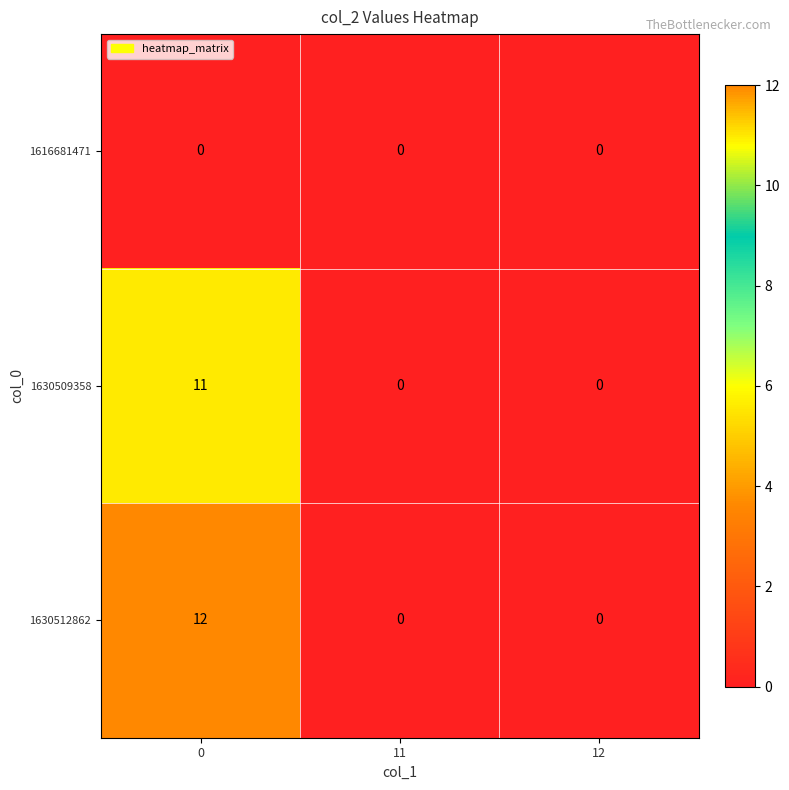

The 1630509358 series shows 0 at 11. True or false?

True